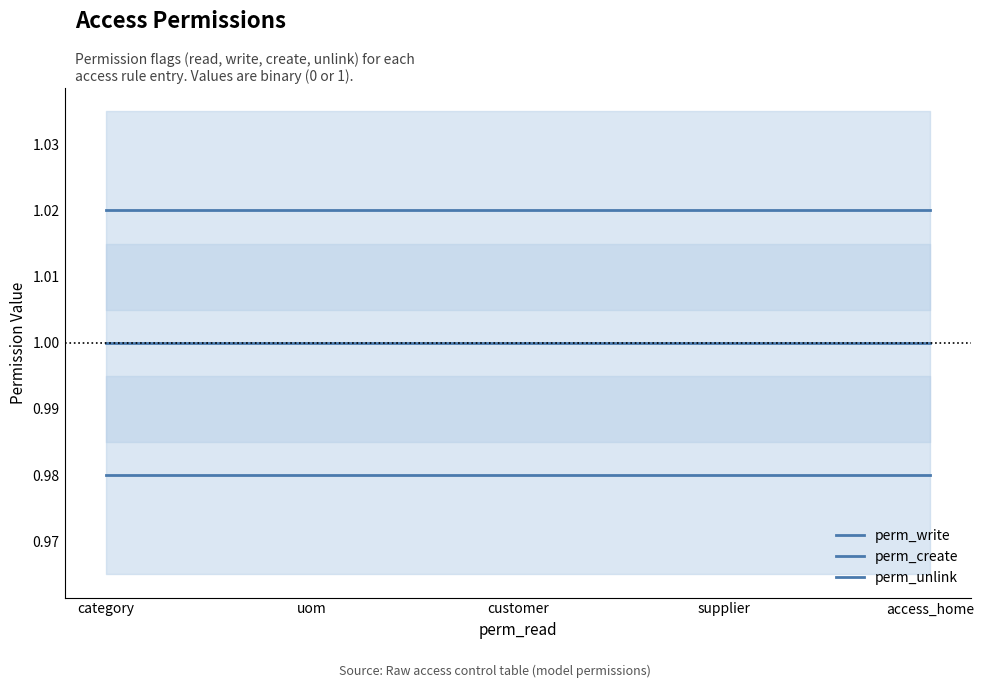

Which series changed the most between uom and customer?

perm_write